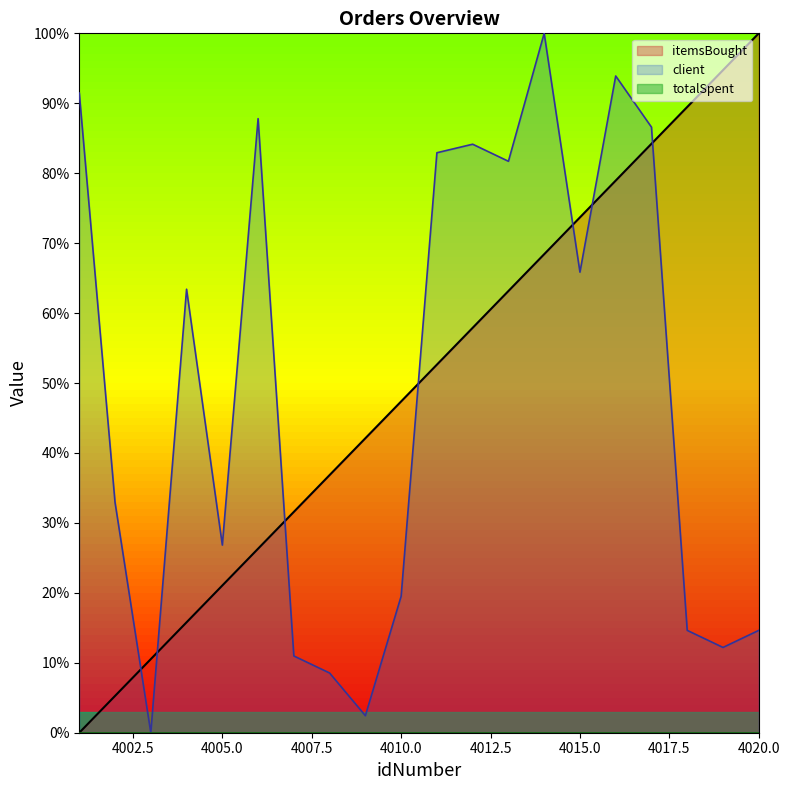

In client, how many points are higher than both neighbors (excluding endpoints)?

5